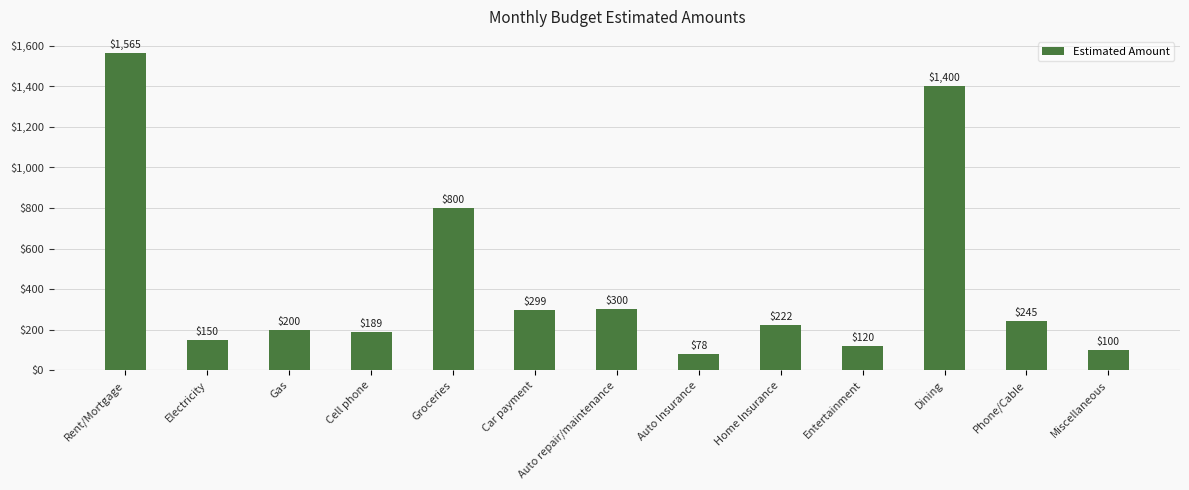

What is the label of the 13th bar from the right?

Rent/Mortgage